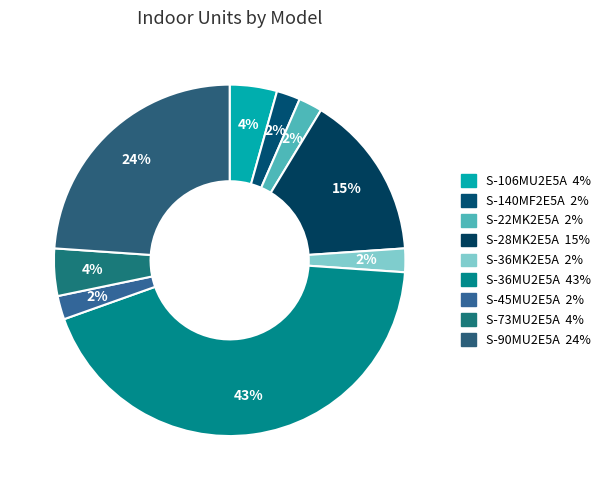

Is S-106MU2E5A the majority of the pie?

No